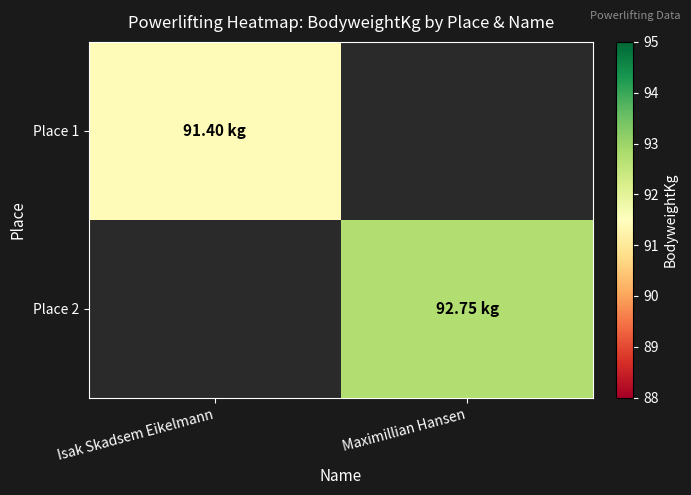

Read the Place 1 value at Isak Skadsem Eikelmann.

91.4